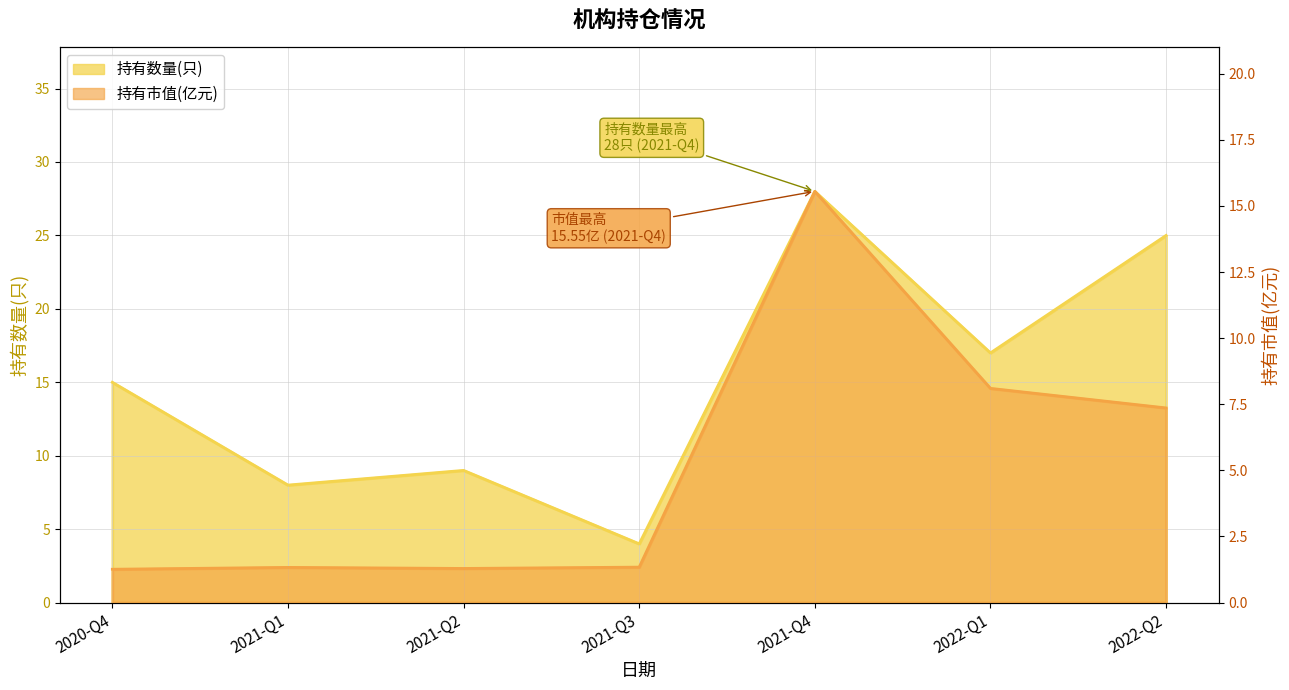

Which series has the largest range (max minus min)?

持有数量(只)